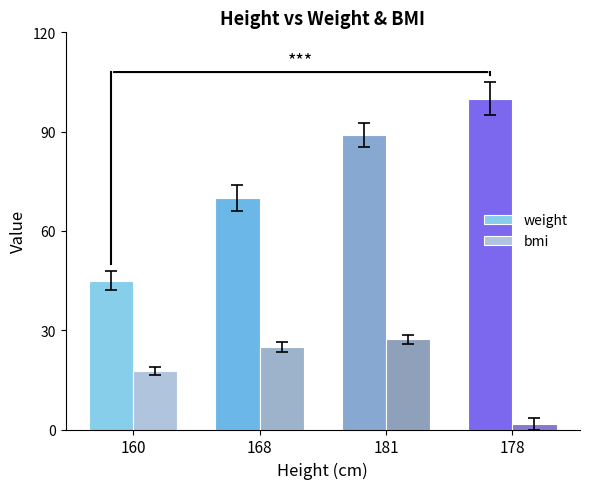

The bmi series shows 26.3 at 160. True or false?

False